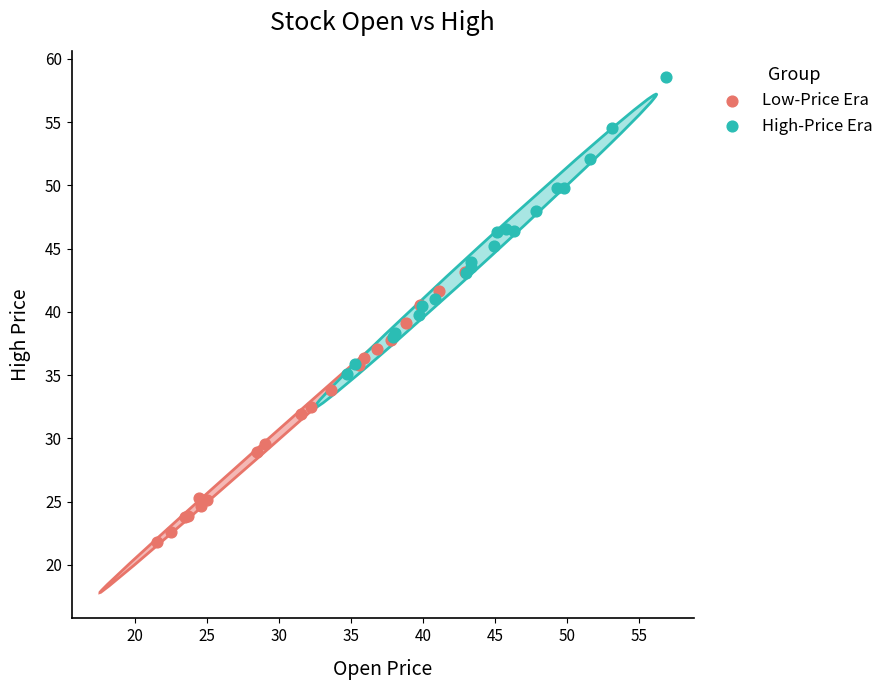

Which series has the widest spread of Y values?

High-Price Era